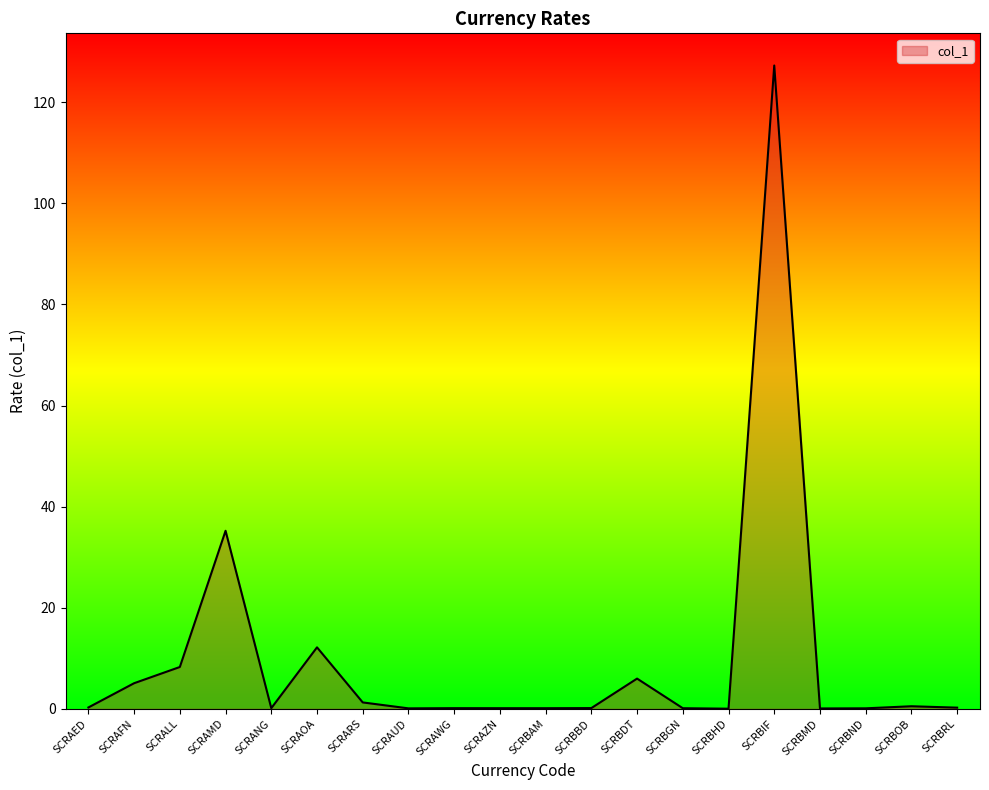

Which category has the highest value across all series?

SCRBIF